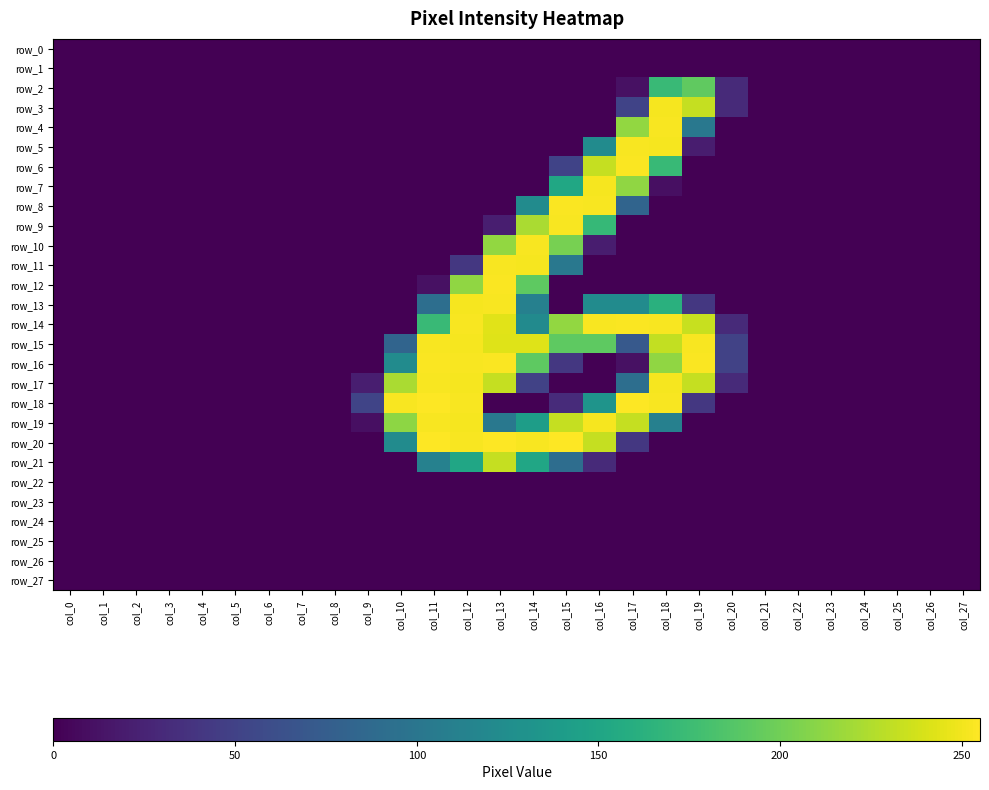

Which series changed the most between col_12 and col_20?

row_18